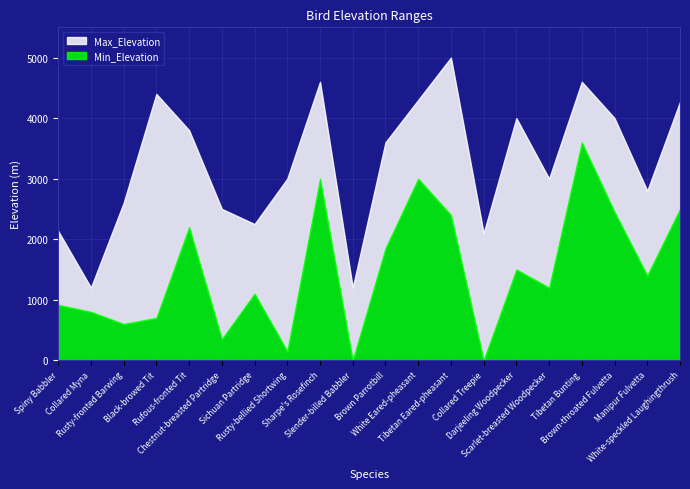

Reading left to right, list all the values displayed in this chart.

Min_Elevation: Spiny Babbler=915	Collared Myna=800	Rusty-fronted Barwing=600	Black-browed Tit=700	Rufous-fronted Tit=2200	Chestnut-breasted Partridge=350	Sichuan Partridge=1100	Rusty-bellied Shortwing=150	Sharpe's Rosefinch=3000	Slender-billed Babbler=0	Brown Parrotbill=1850	White Eared-pheasant=3000	Tibetan Eared-pheasant=2400	Collared Treepie=0	Darjeeling Woodpecker=1500	Scarlet-breasted Woodpecker=1200	Tibetan Bunting=3600	Brown-throated Fulvetta=2450	Manipur Fulvetta=1400	White-speckled Laughingthrush=2500
Max_Elevation: Spiny Babbler=2135	Collared Myna=1200	Rusty-fronted Barwing=2600	Black-browed Tit=4400	Rufous-fronted Tit=3800	Chestnut-breasted Partridge=2500	Sichuan Partridge=2250	Rusty-bellied Shortwing=3000	Sharpe's Rosefinch=4600	Slender-billed Babbler=1200	Brown Parrotbill=3600	White Eared-pheasant=4300	Tibetan Eared-pheasant=5000	Collared Treepie=2100	Darjeeling Woodpecker=4000	Scarlet-breasted Woodpecker=3000	Tibetan Bunting=4600	Brown-throated Fulvetta=4000	Manipur Fulvetta=2800	White-speckled Laughingthrush=4270